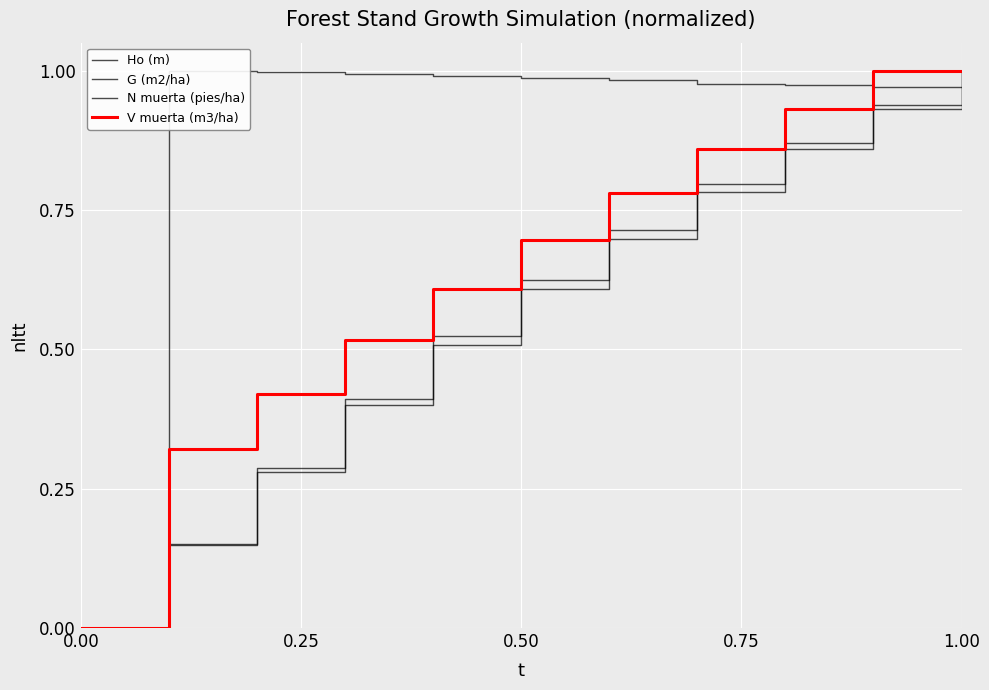

Is the value of V muerta (m3/ha) at 10 greater than the value of Ho (m) at 0.50?

Yes